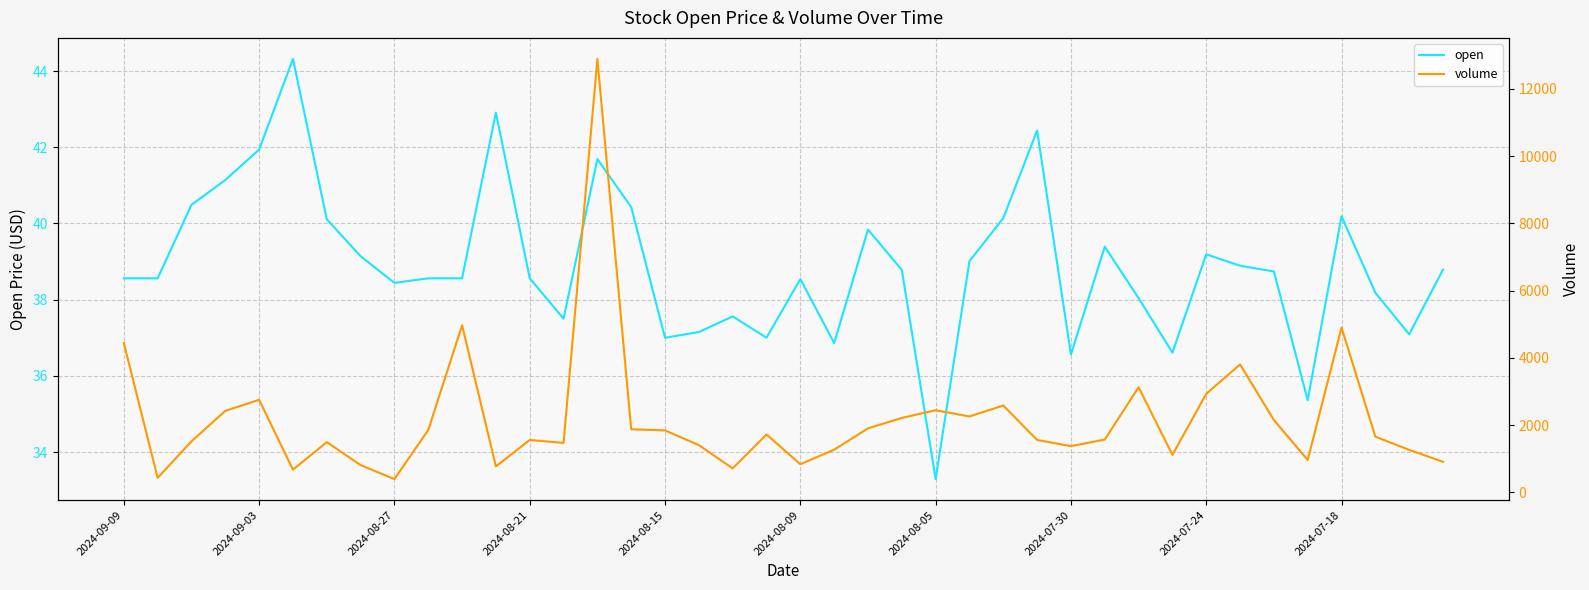

How many categories are shown in the chart?

40